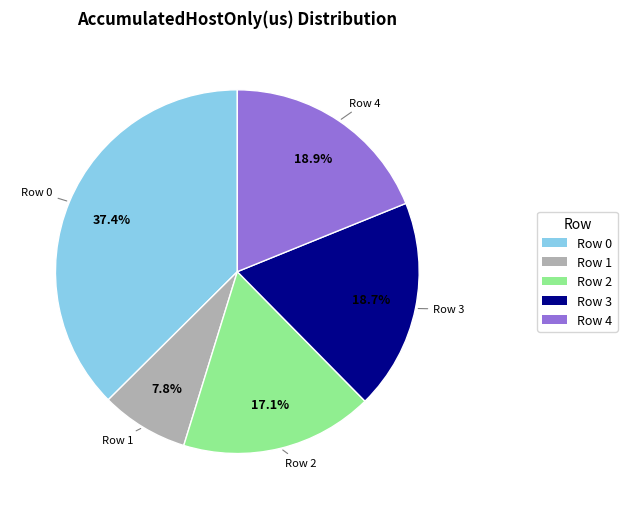

Is there a majority slice in this chart?

No